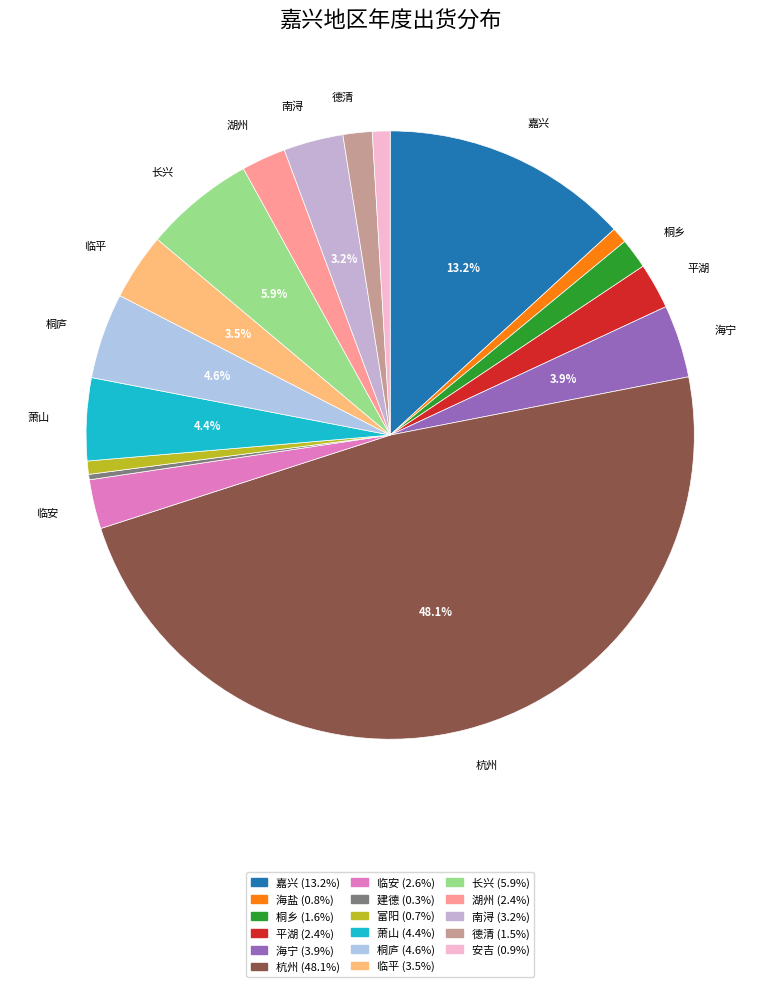

Count the number of slices in the pie.

17